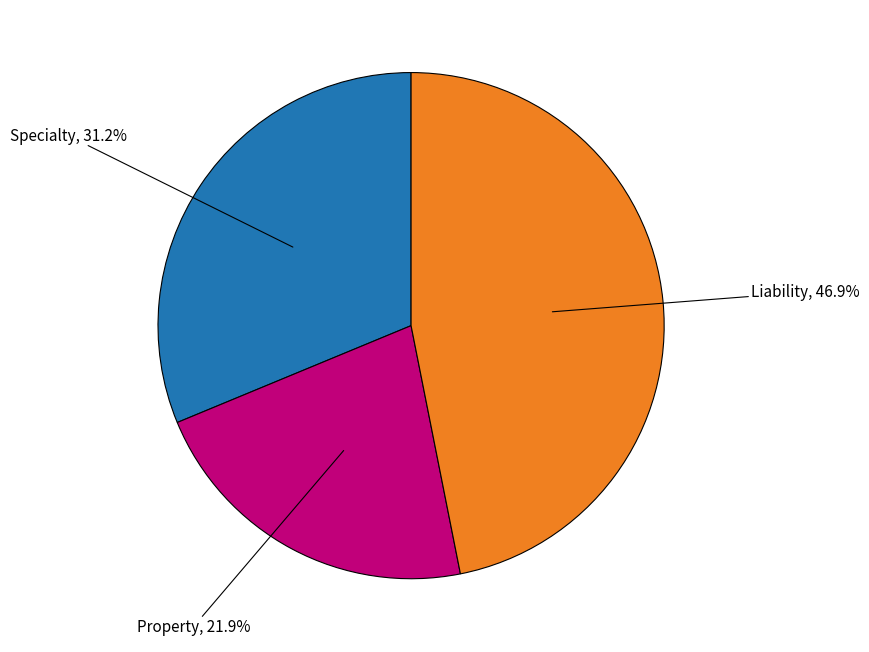

To the nearest percent, what is the combined percentage of Liability and Property?

69%